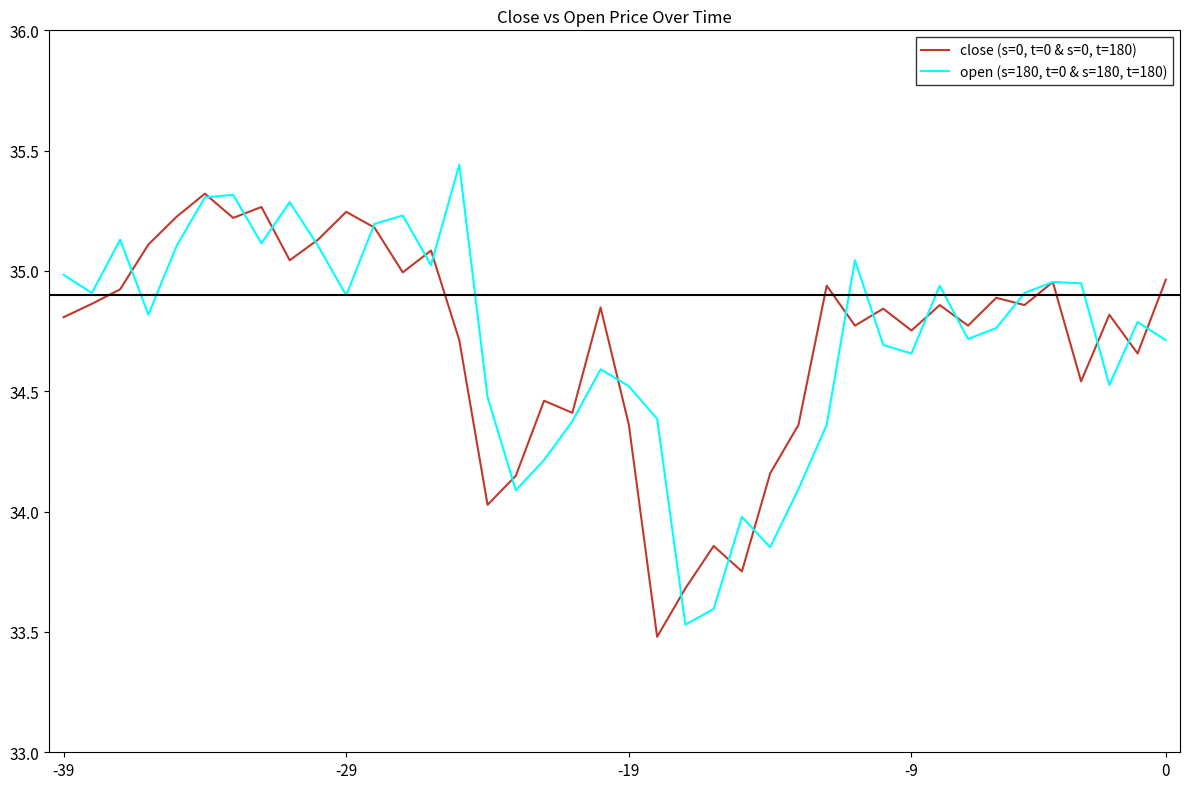

Rank the series by their average value, from lowest to highest.

close (s=0, t=0 & s=0, t=180), open (s=180, t=0 & s=180, t=180)